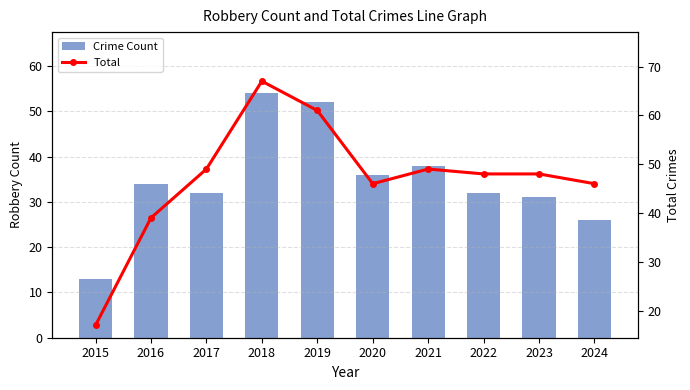

Rank the categories by Crime Count value from lowest to highest.

2015, 2024, 2023, 2017, 2022, 2016, 2020, 2021, 2019, 2018